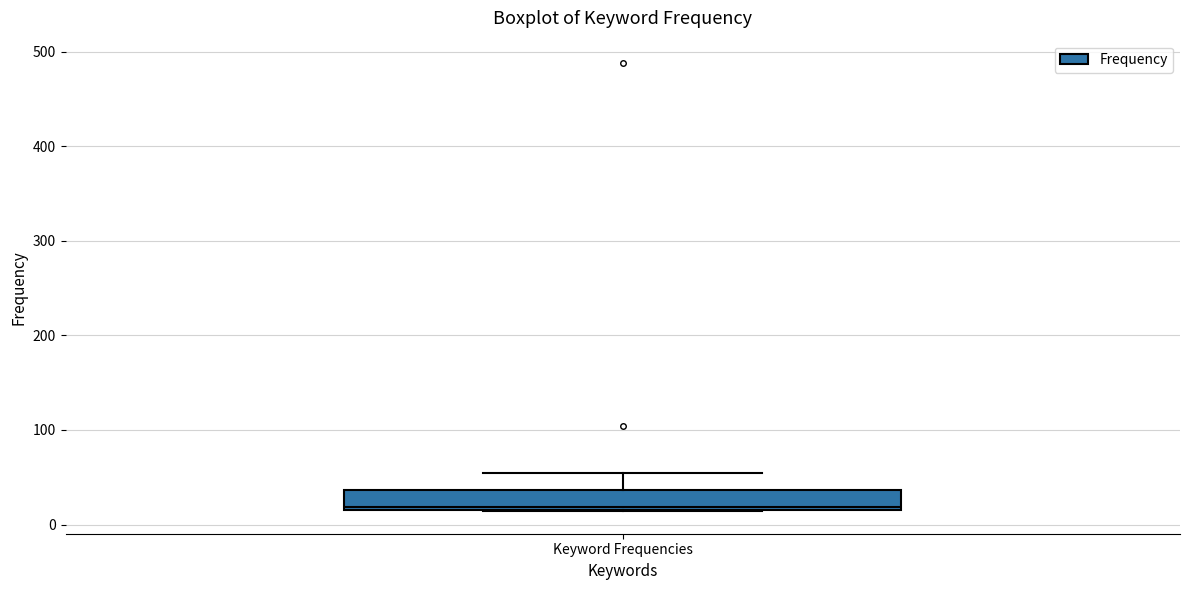

Where is the upper edge of the box for Keyword Frequencies on the y-axis? The values are not printed on the chart, so give them approximately, as read against the axis.

40